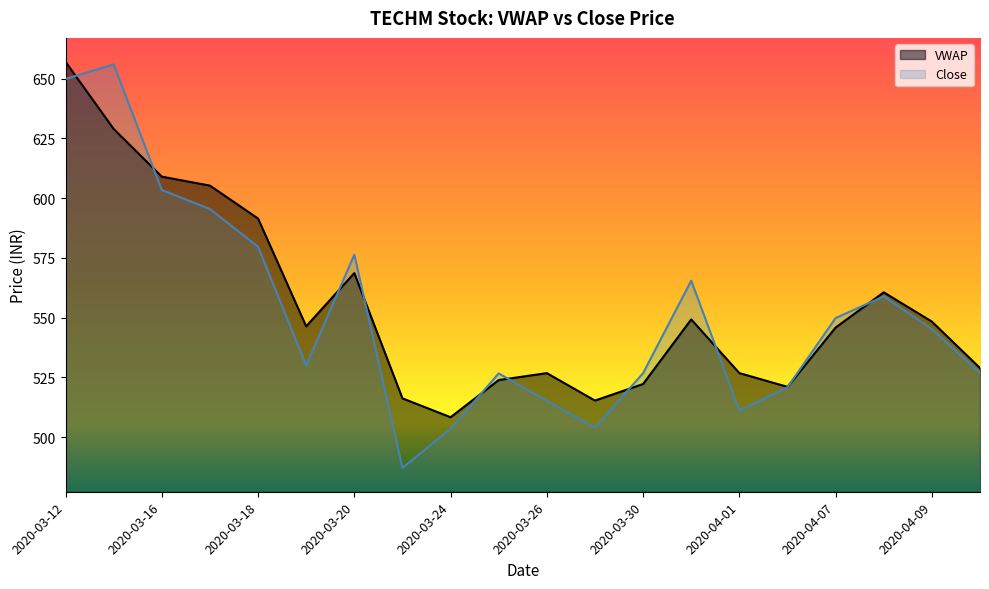

Reading right to left, extract all data points from this chart.

VWAP: 528.9	548.4	560.6	545.9	521.1	526.8	549.3	522.3	515.3	526.8	523.9	508.4	516.3	568.6	546.4	591.5	605.2	609.0	628.9	657.0
Close: 526.9	545.2	558.9	549.9	520.9	511.2	565.5	526.8	504.1	515.2	526.7	503.5	487.2	576.4	530.0	579.6	595.5	603.4	656.0	649.9